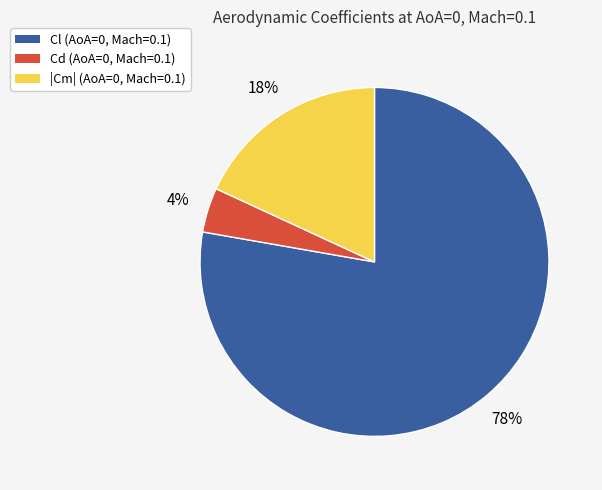

Is there a majority slice in this chart?

Yes